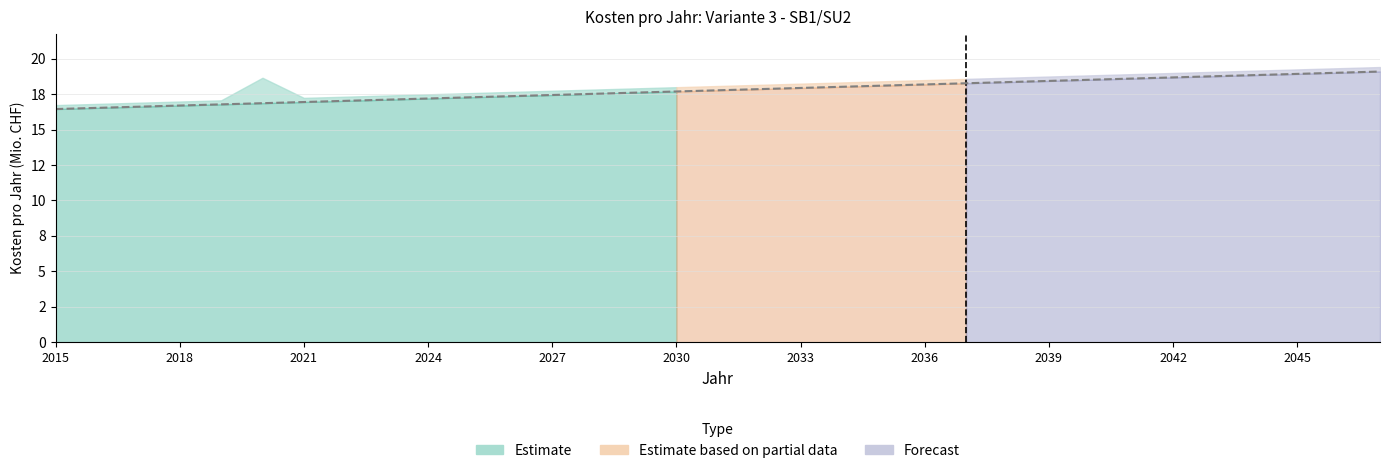

What is the difference between the values at 13 and 22?

0.7